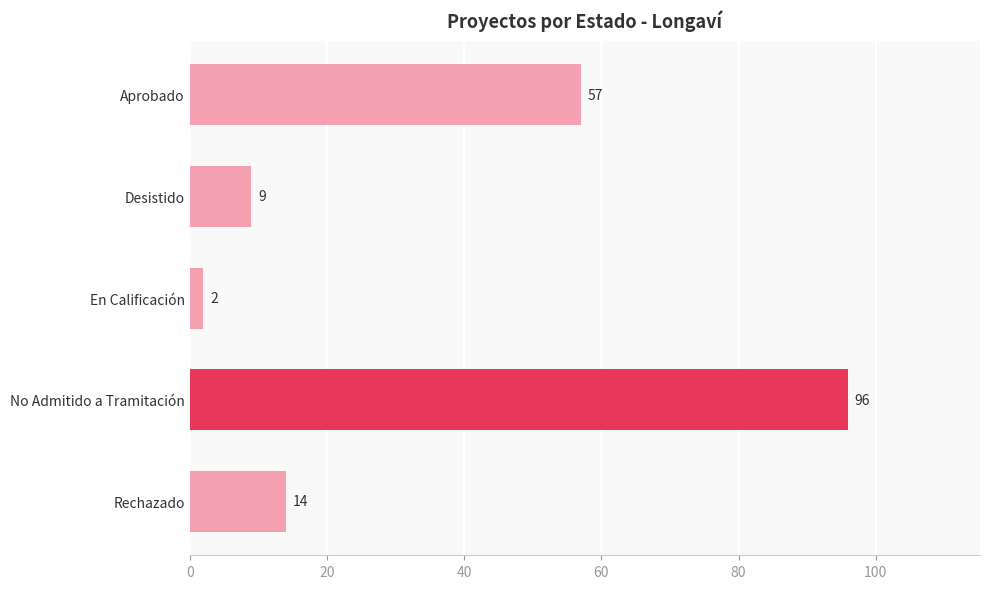

What is the smallest value displayed?

2